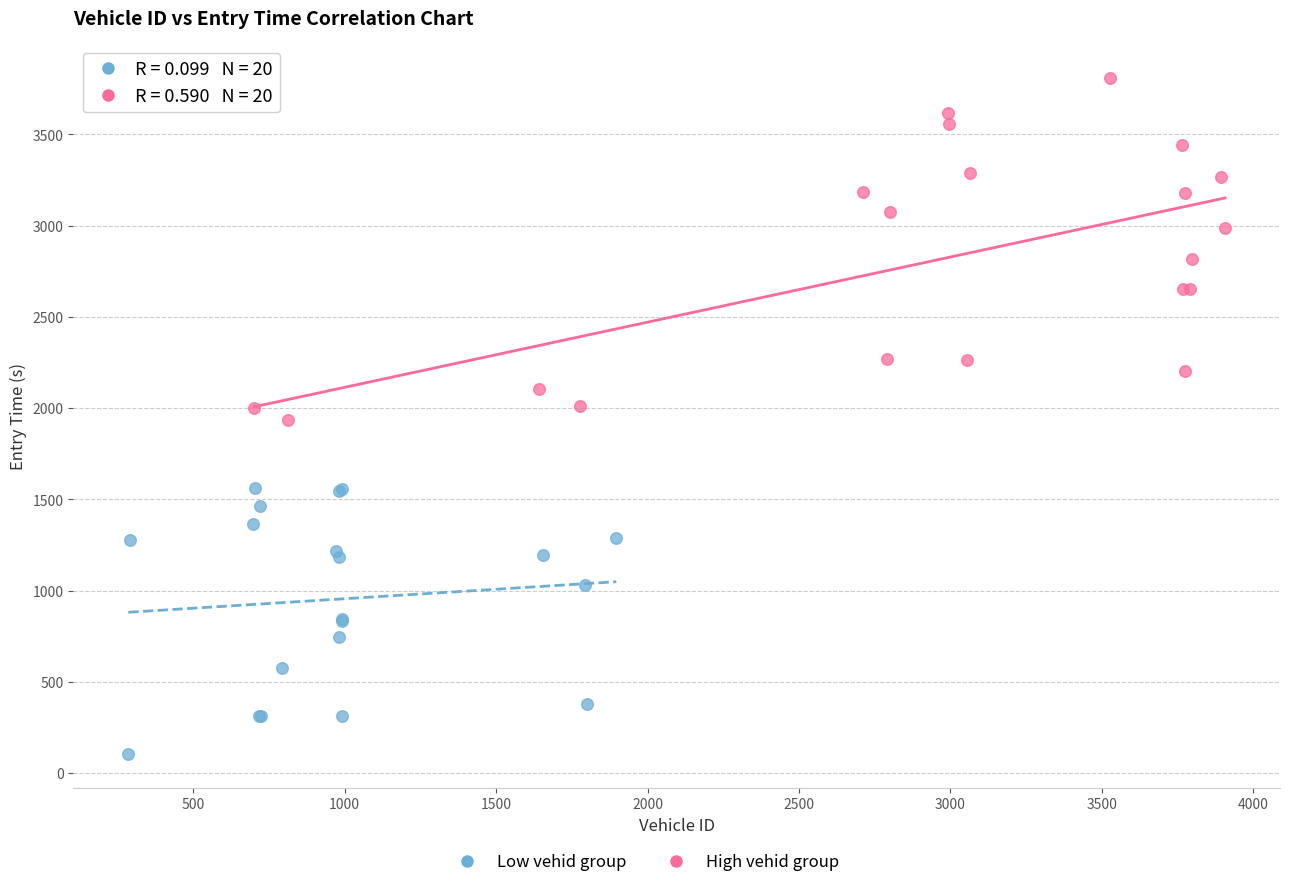

Which series has the largest Y range (max minus min)?

High vehid group